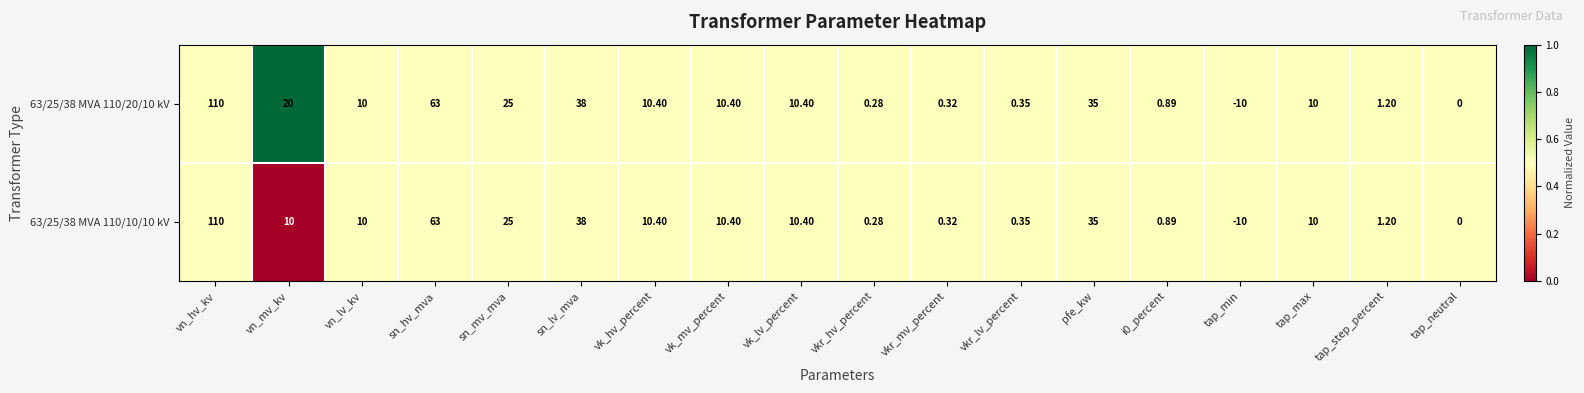

Count the number of data series in this chart.

2